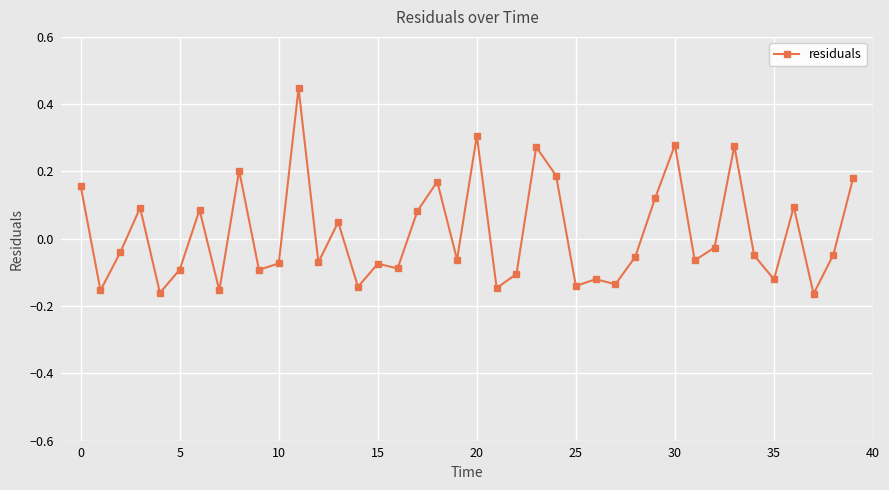

What is the sum of all values?

0.6